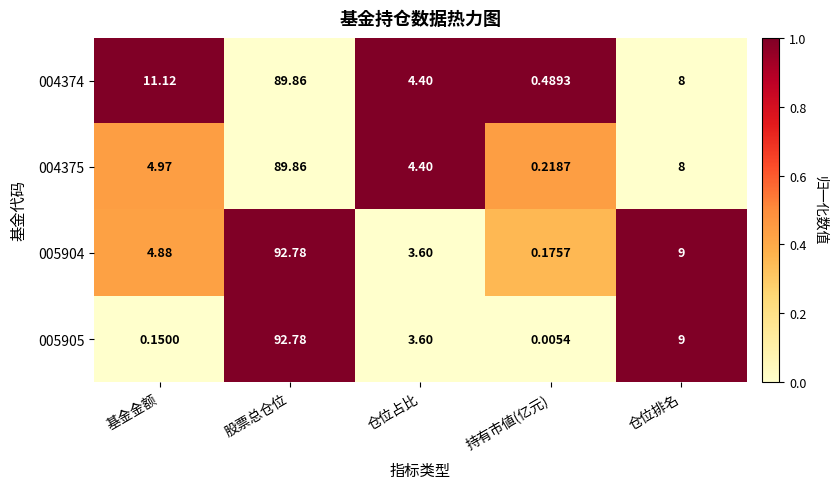

Is the value of 005905 at 持有市値(亿元) greater than the value of 004375 at 仓位占比?

No